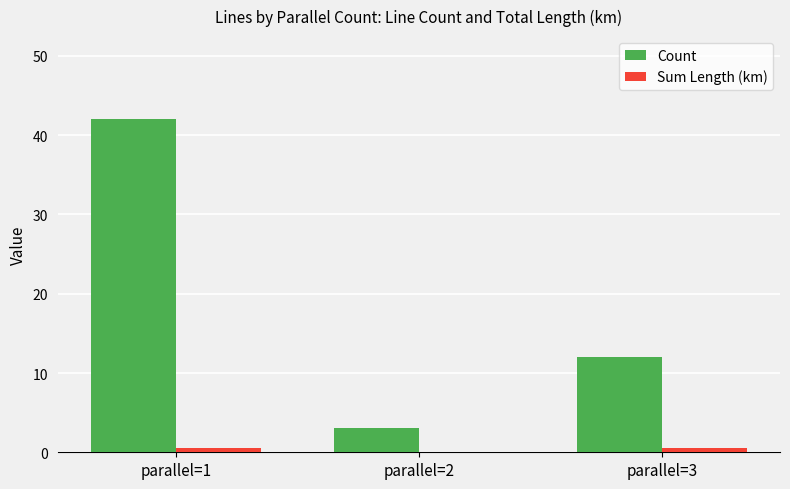

Is the value of Sum Length (km) at parallel=2 greater than the value of Count at parallel=1?

No